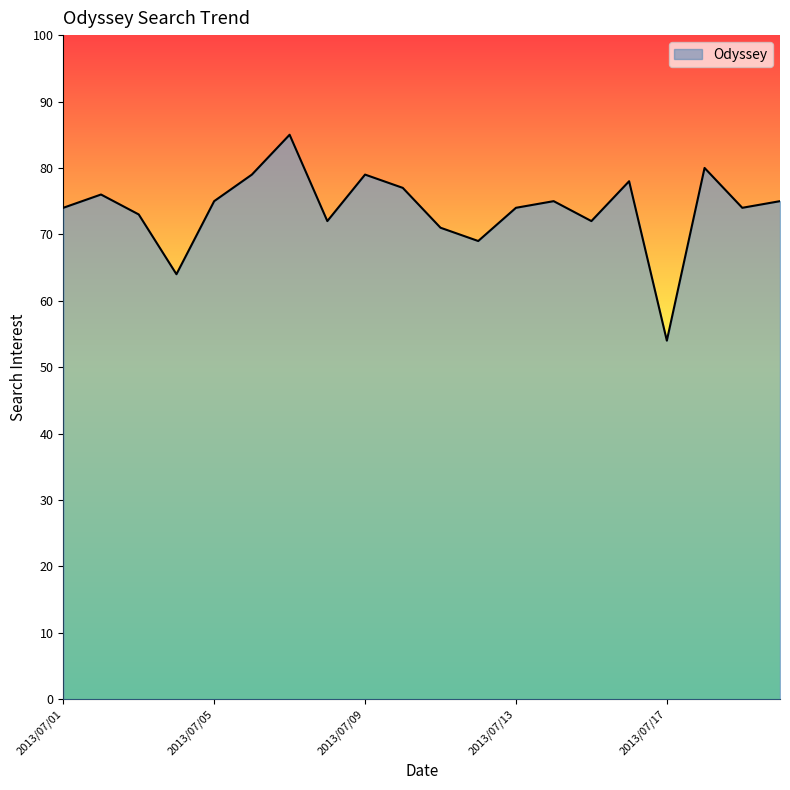

What is the difference between the maximum and minimum values?

31